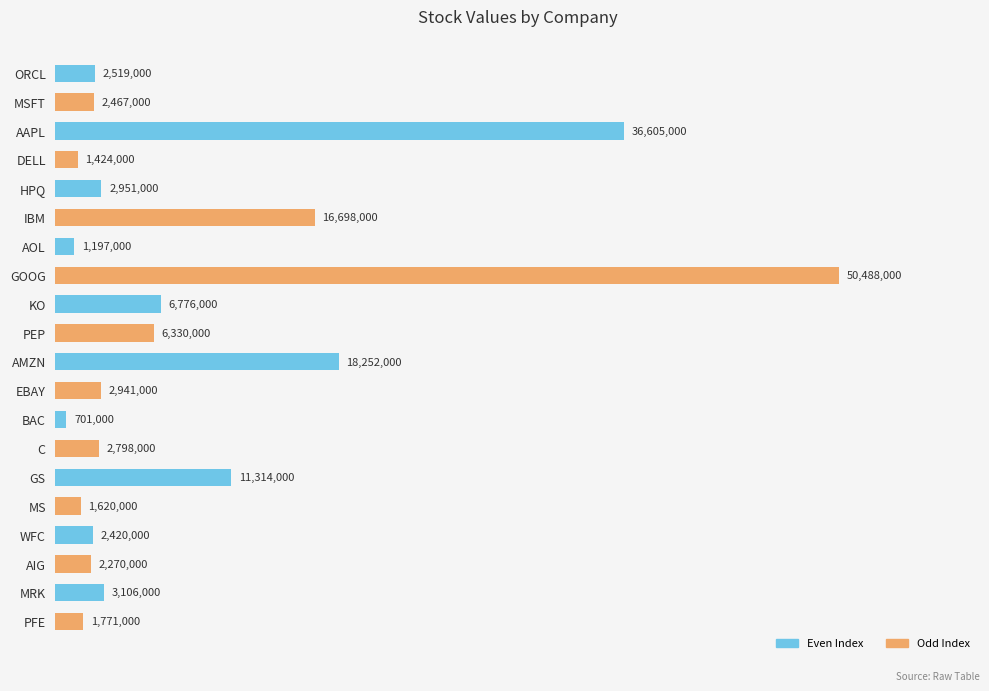

What is the smallest value displayed?

701000